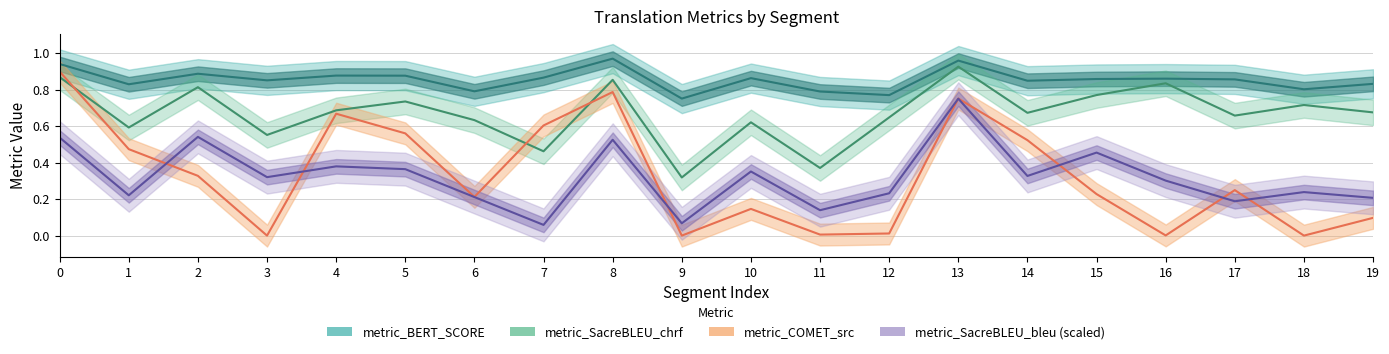

Which category has the lowest value across all series?

18